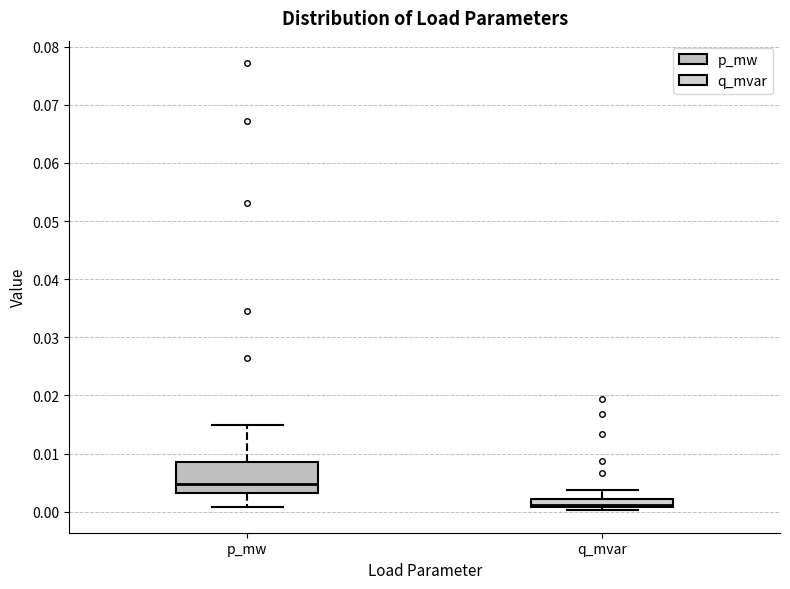

Where does the median line of the box for p_mw sit on the y-axis? The values are not printed on the chart, so give them approximately, as read against the axis.

0.005